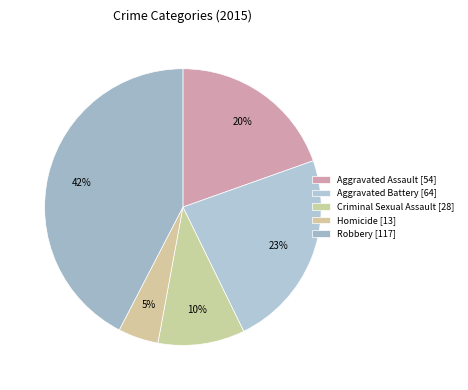

Which category has the smallest portion of the pie?

Homicide